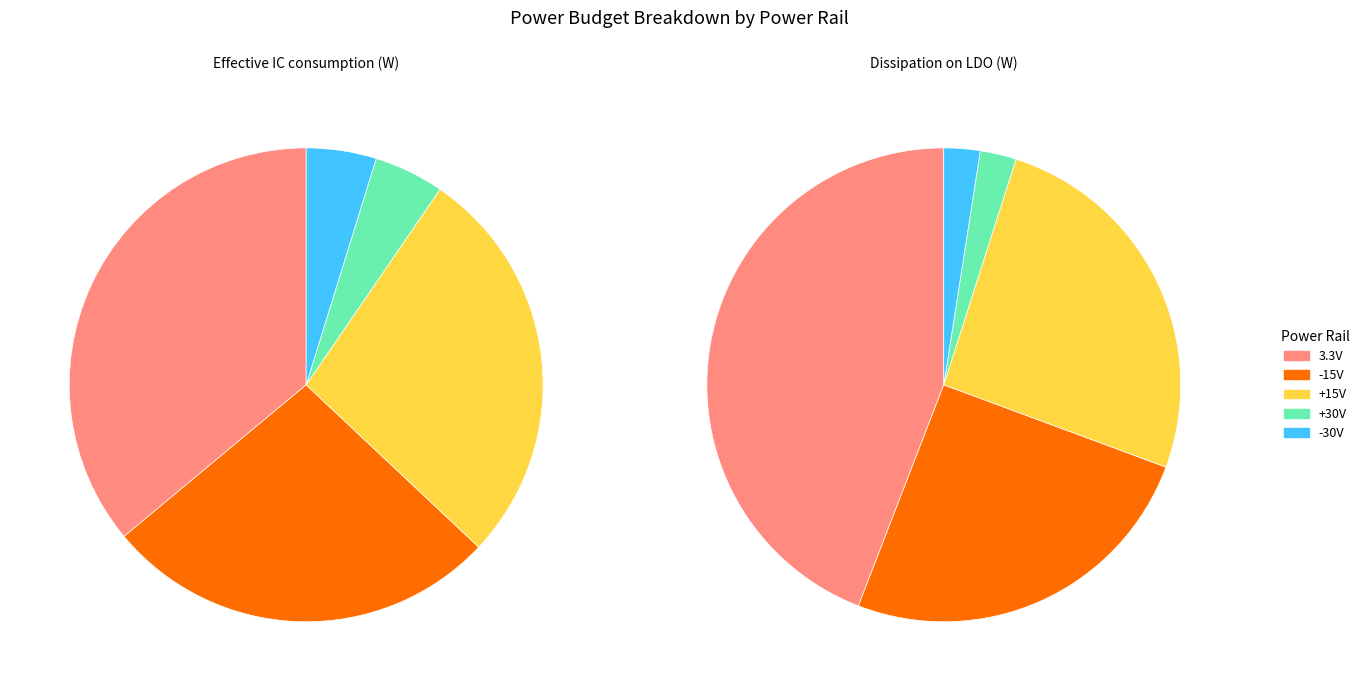

Is it true that -15V is 25% of the pie?

True